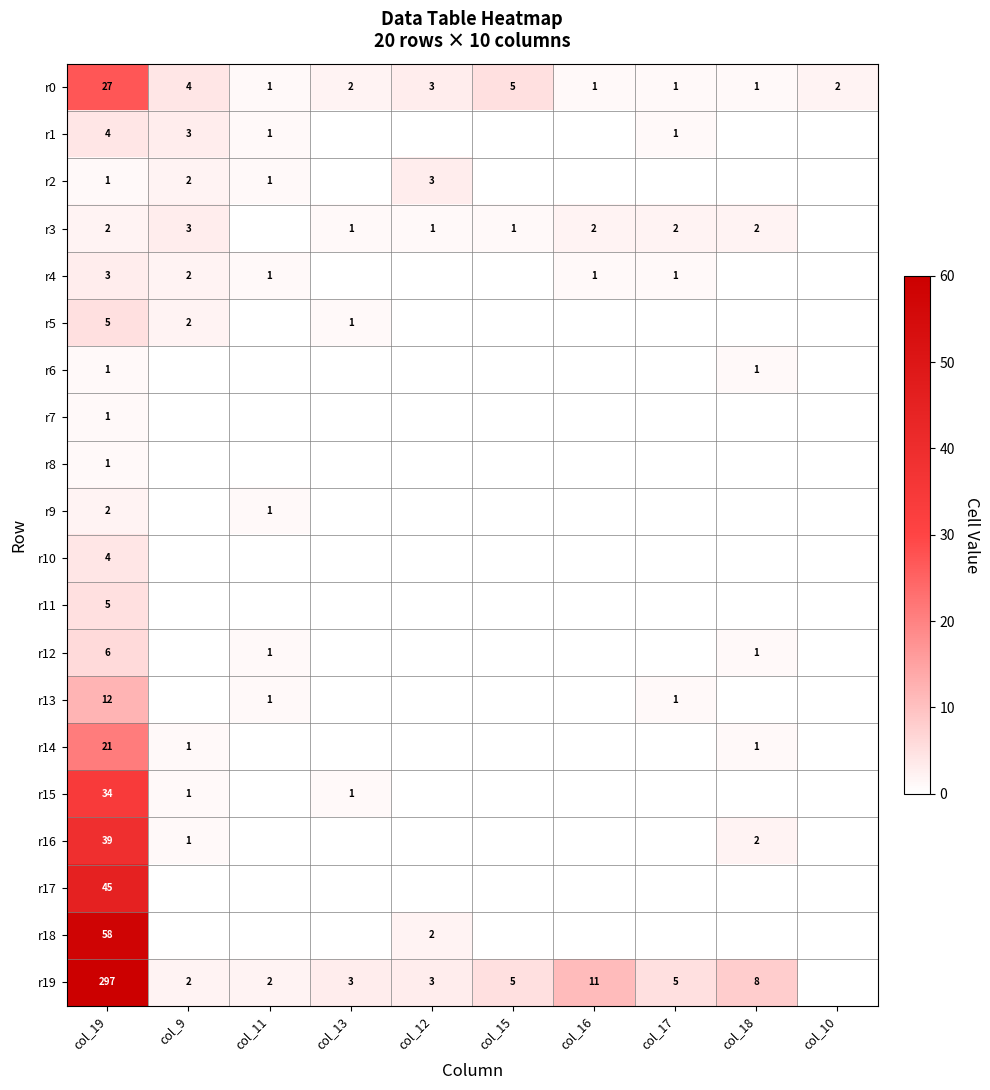

What is the difference between the highest and lowest values at col_9?

4